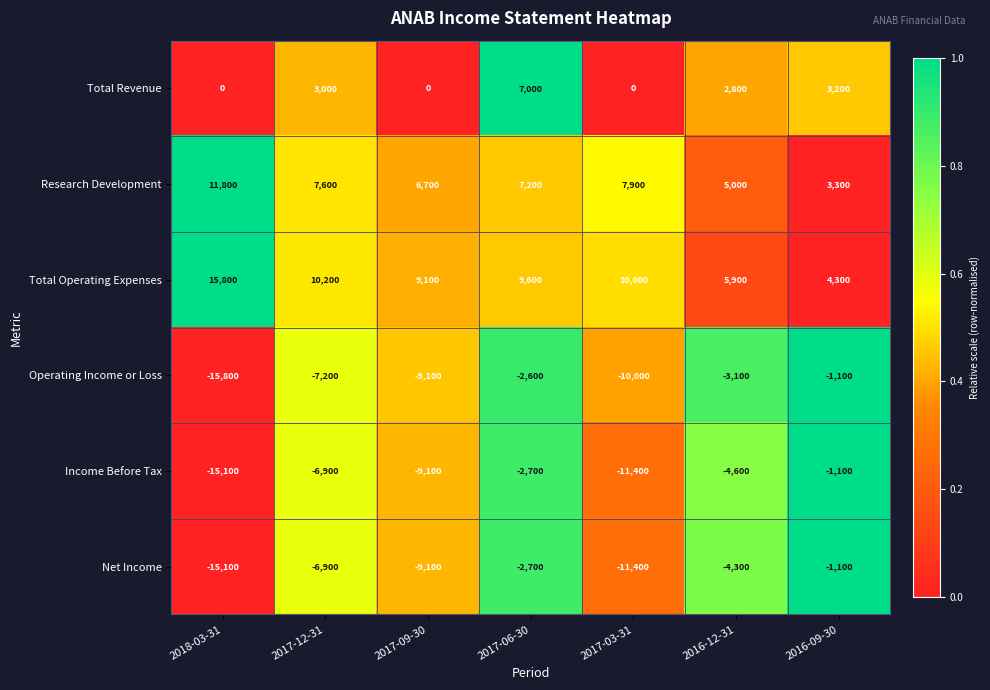

Where does the Total Operating Expenses series first go above 9600?

2018-03-31